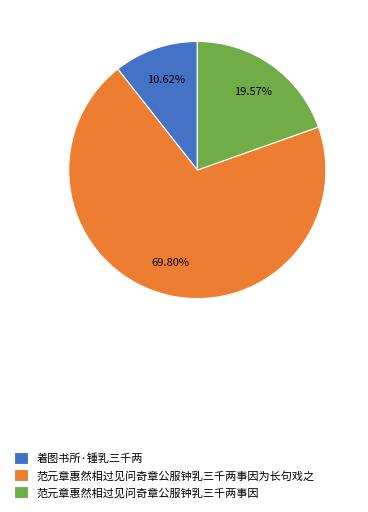

Rank the categories by value from lowest to highest.

着图书所·锺乳三千两, 范元章惠然相过见问奇章公服钟乳三千两事因, 范元章惠然相过见问奇章公服钟乳三千两事因为长句戏之